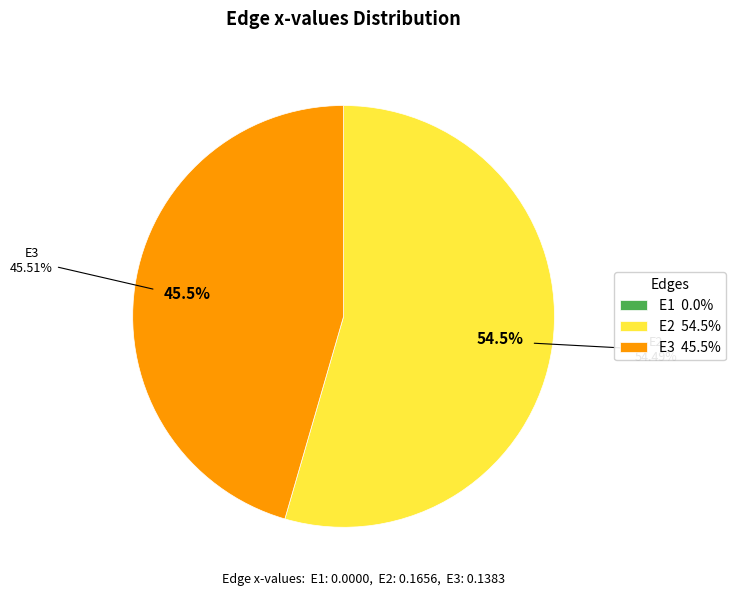

What is the majority slice?

E2